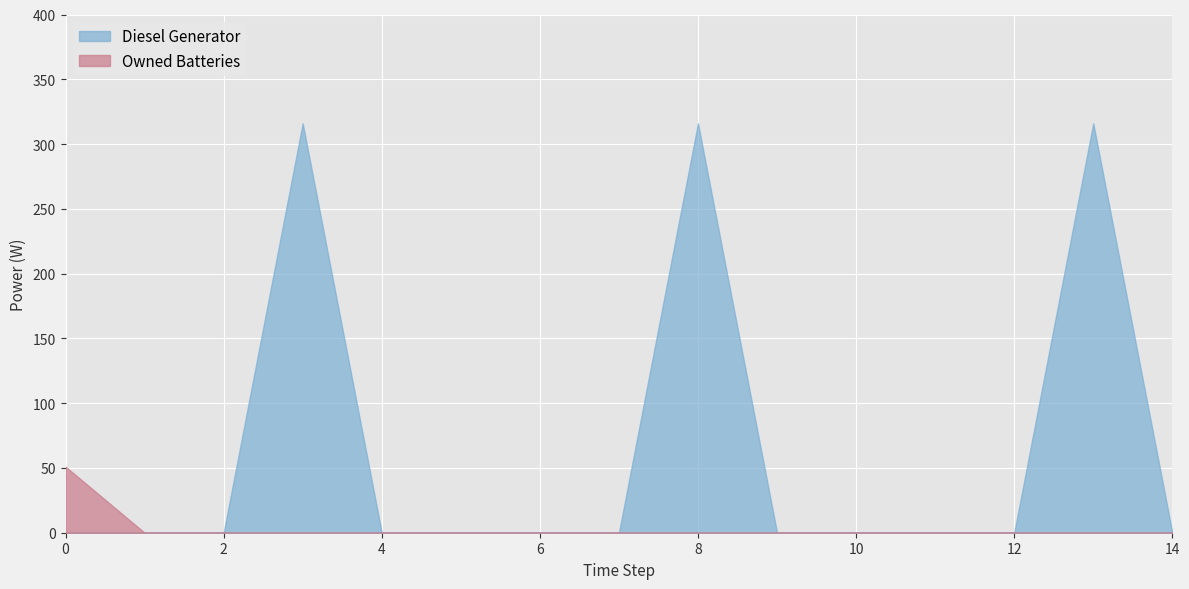

How many lines are shown in the chart?

2